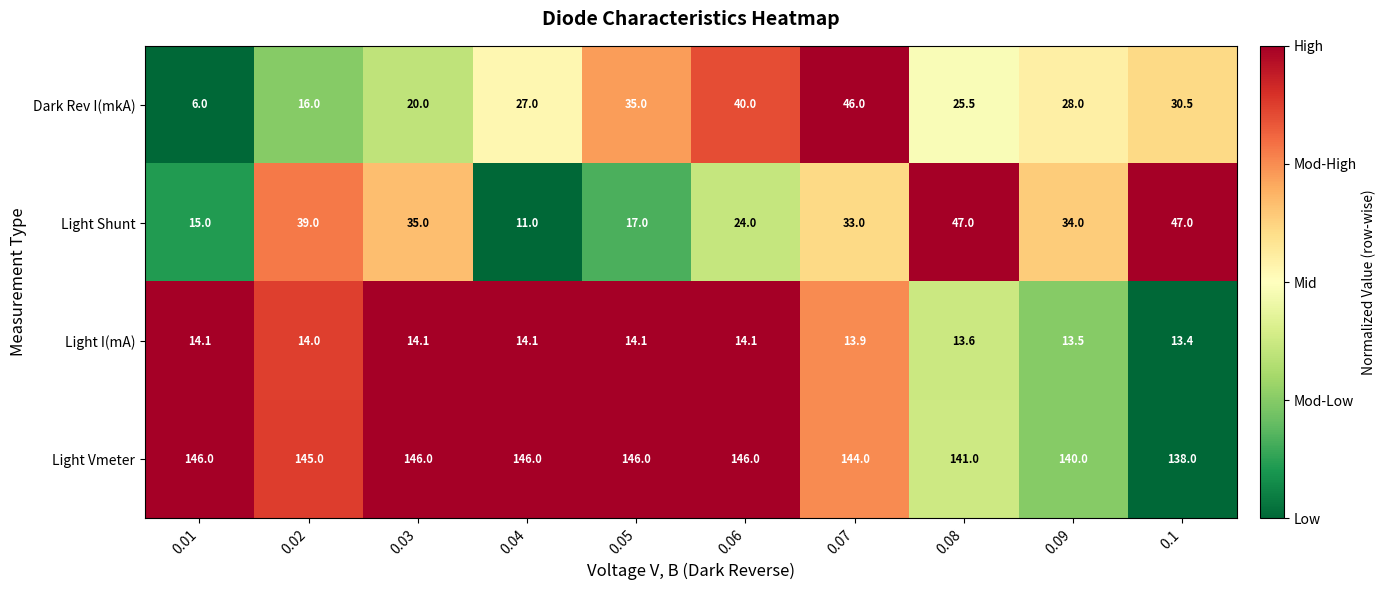

Is it true that Light I(mA) equals 14.1 at 0.03?

True